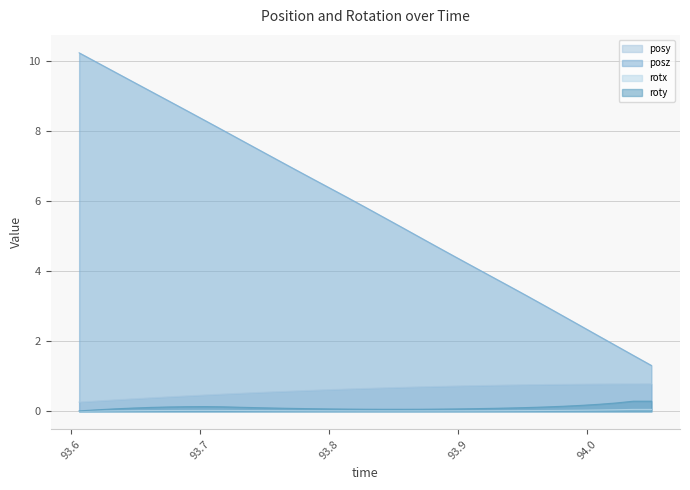

True or false: rotx and roty intersect in this chart.

False